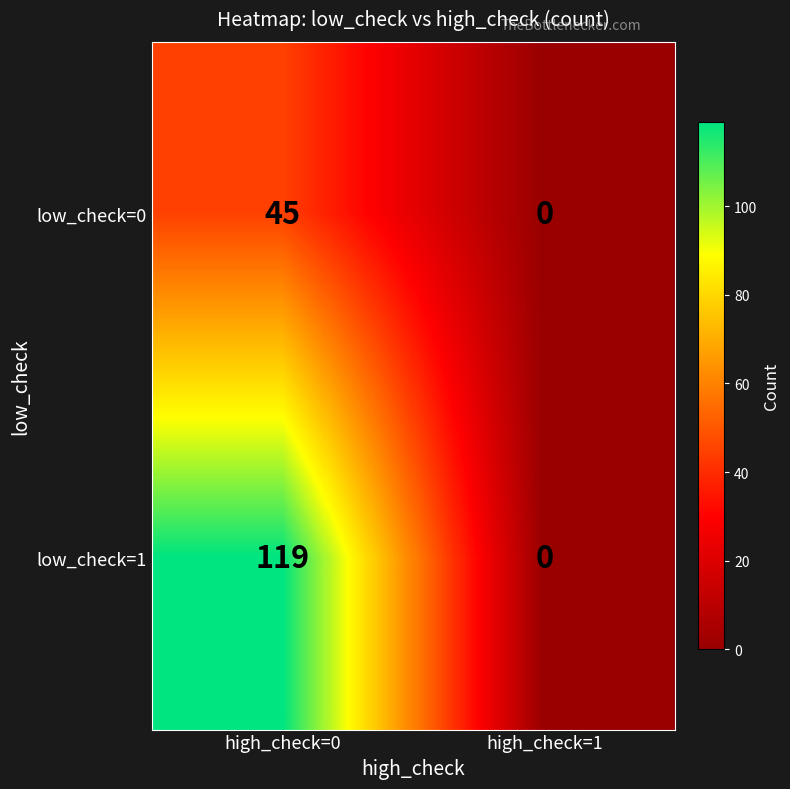

Which series has the widest spread of values?

low_check=1